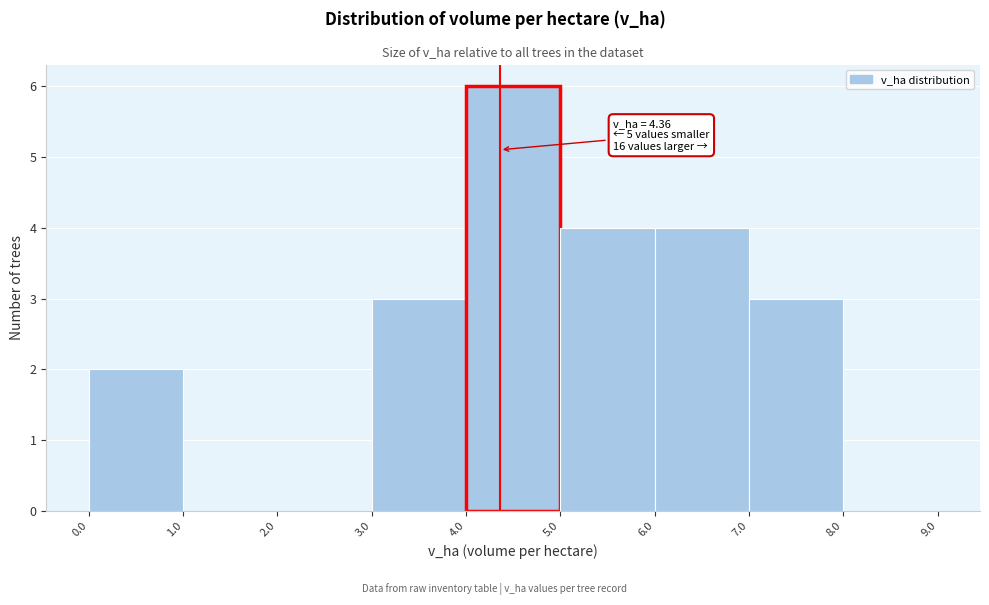

Which range on the x-axis has the tallest bar?

4.0 to 5.0